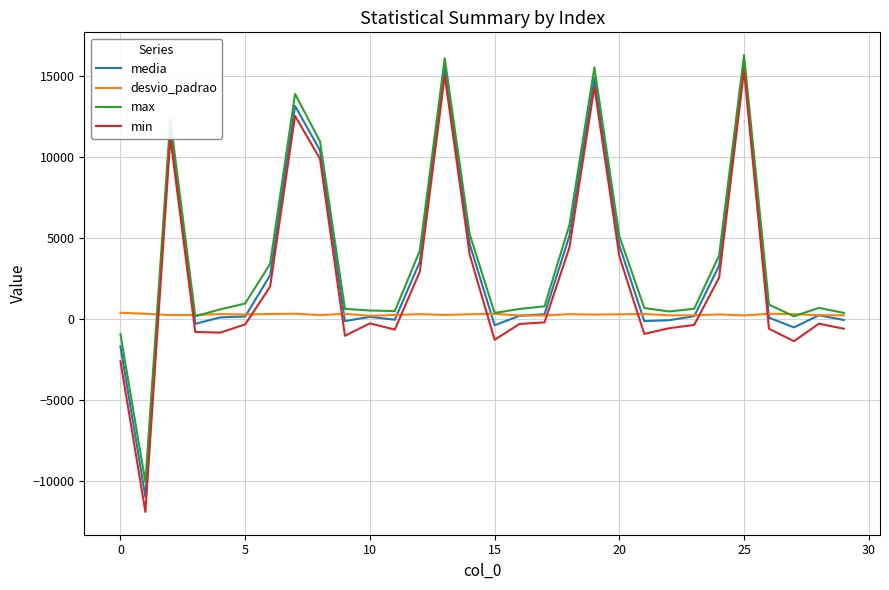

Which series has the largest range (max minus min)?

min